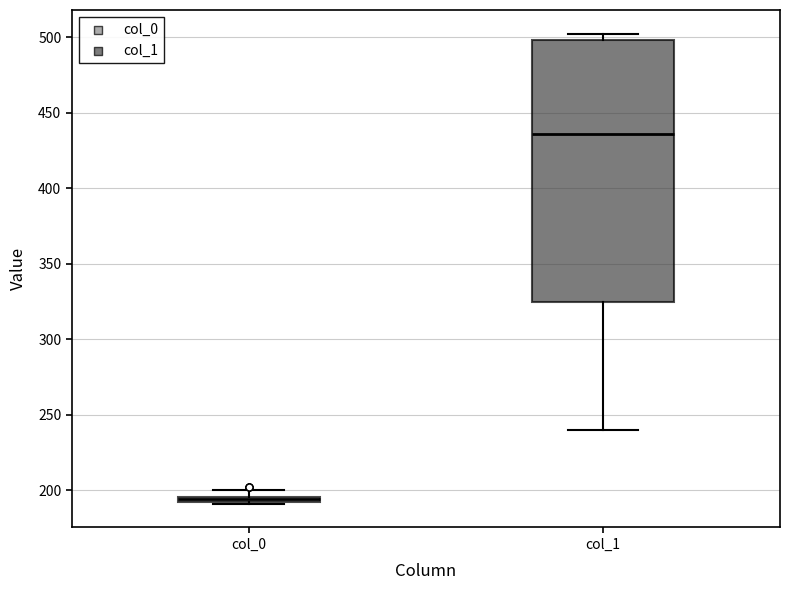

Which box is the tallest, from its lower edge to its upper edge?

col_1